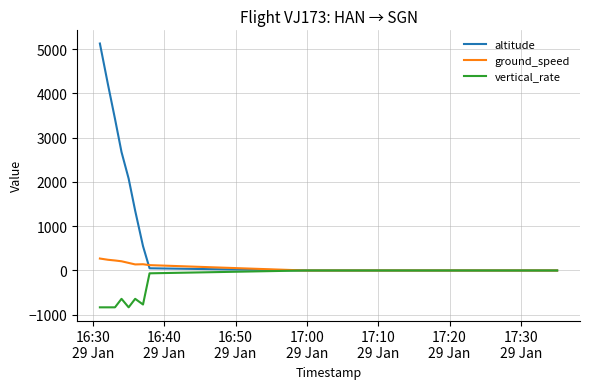

True or false: altitude has a value of 1730 at 9.

False